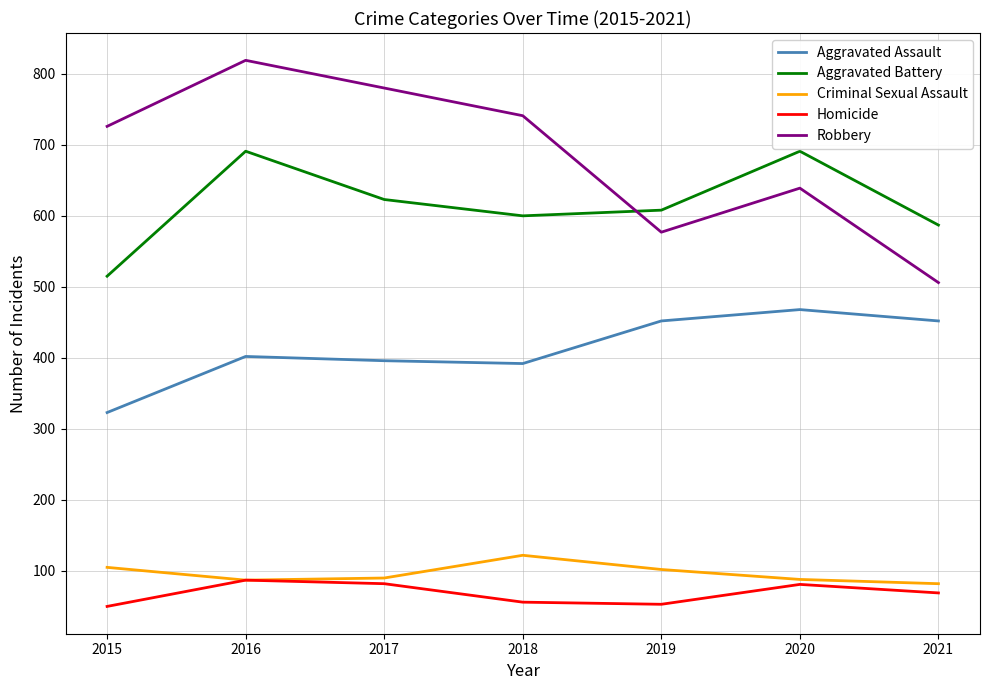

True or false: Robbery and Criminal Sexual Assault intersect in this chart.

False